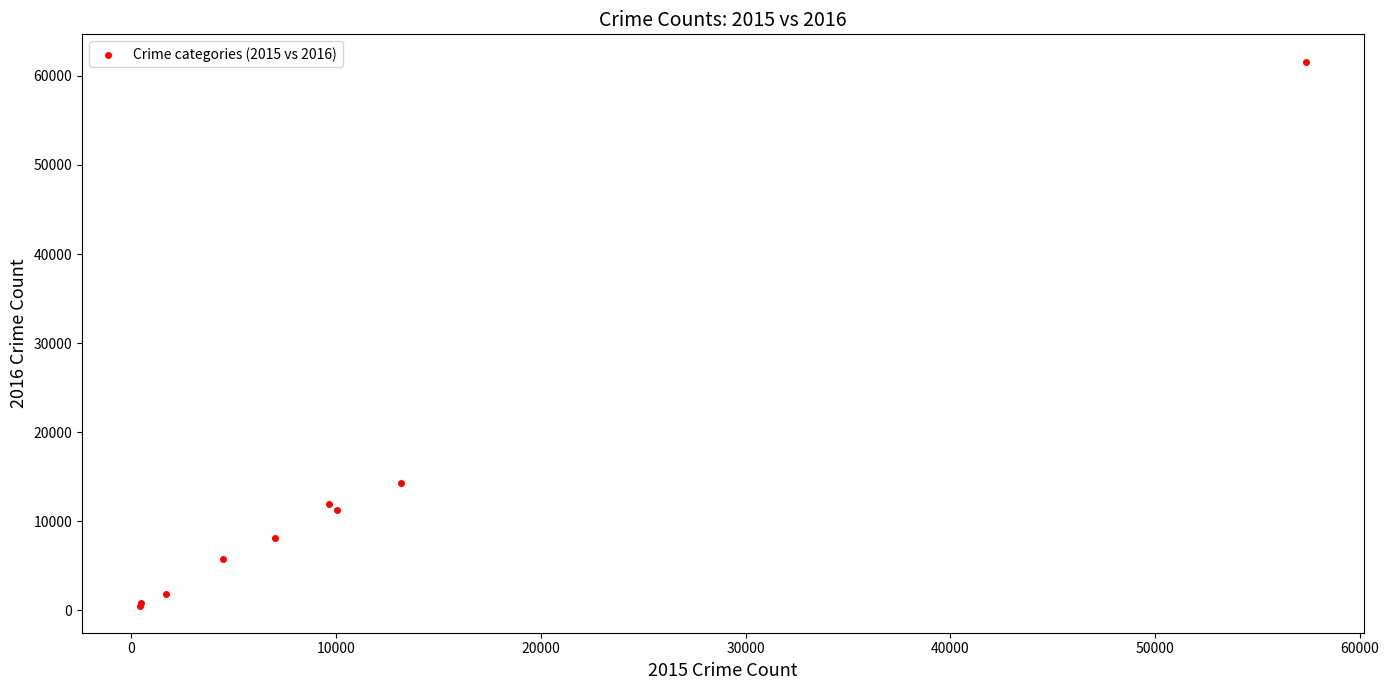

What Y value in the scatter plot is closest to 31068?

14289